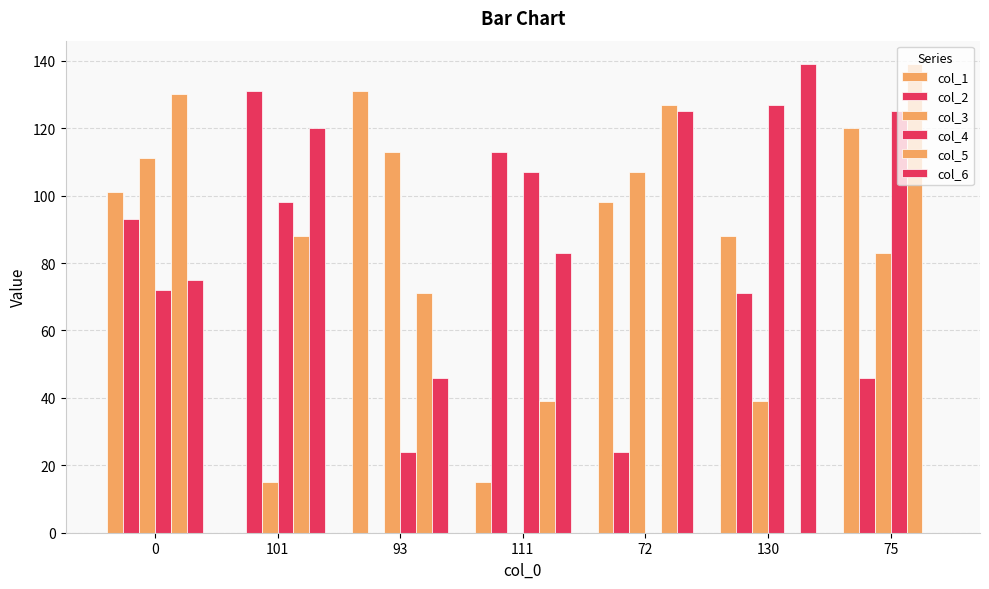

What is the sum of the col_6 values at 101 and 0?

195